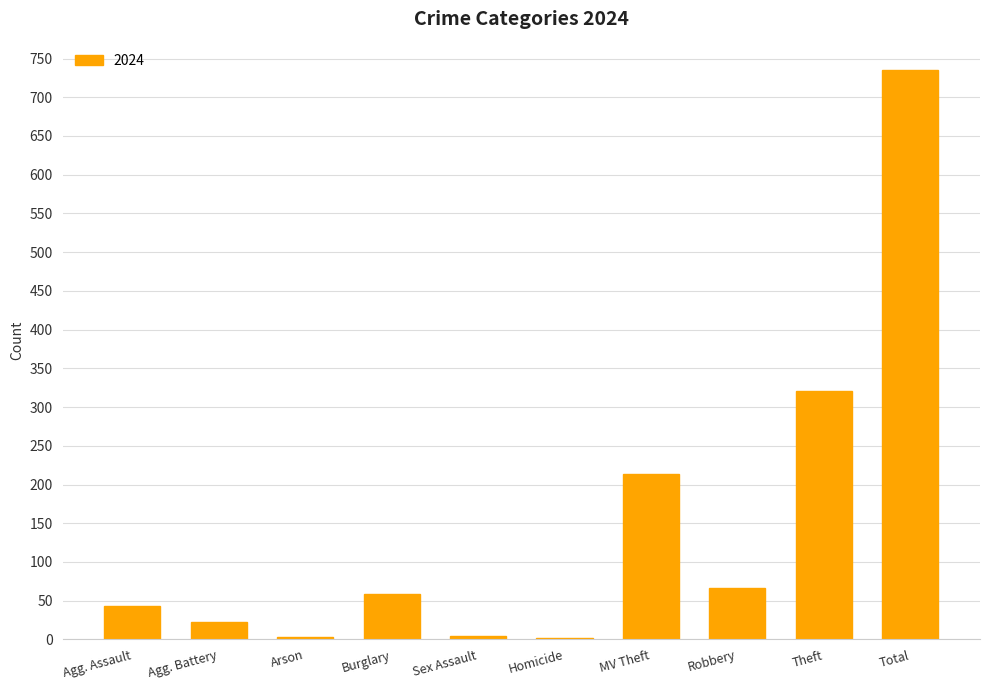

Where is the data nearest to the value 368?

Theft